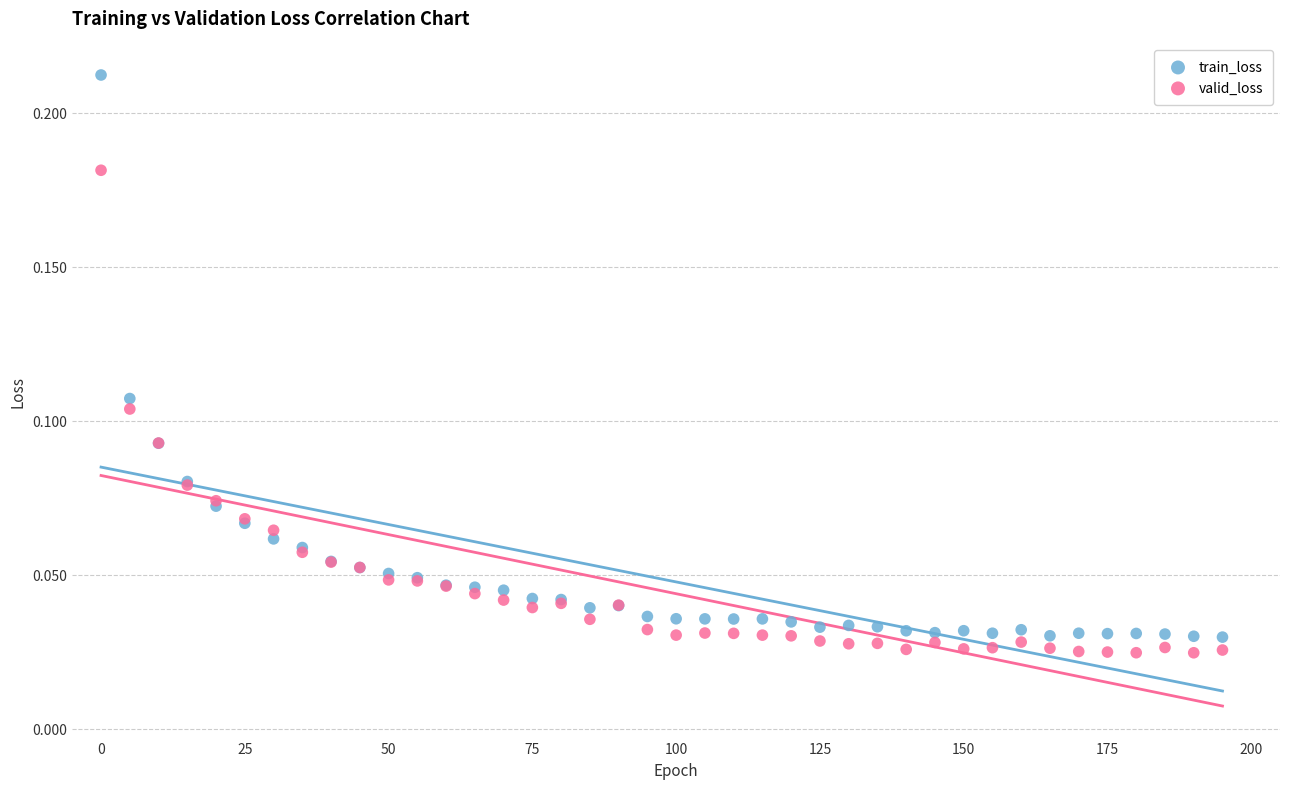

Which series contains the lowest Y value?

valid_loss